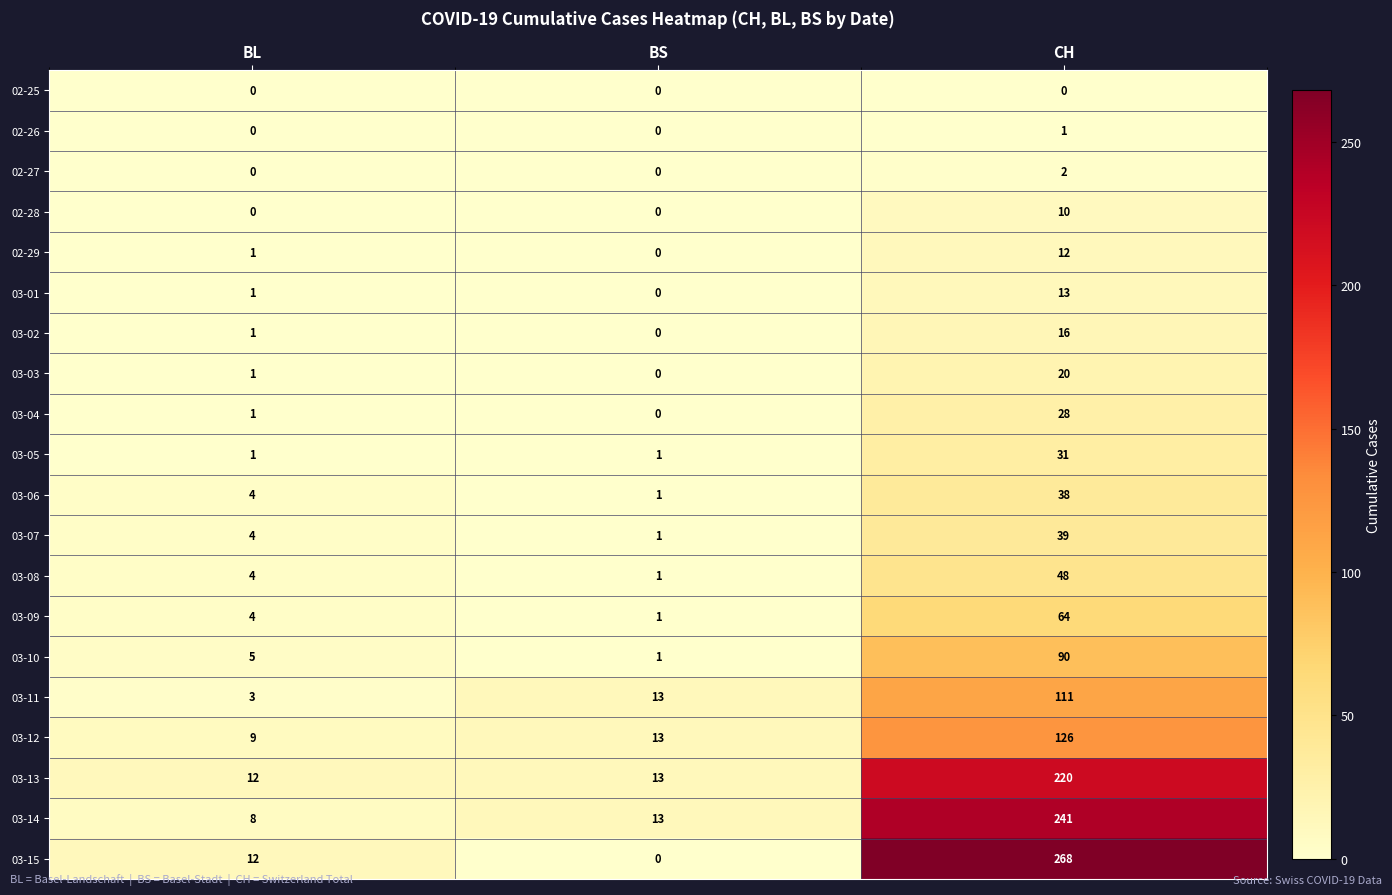

Where is 03-15 nearest to the value 134?

BL